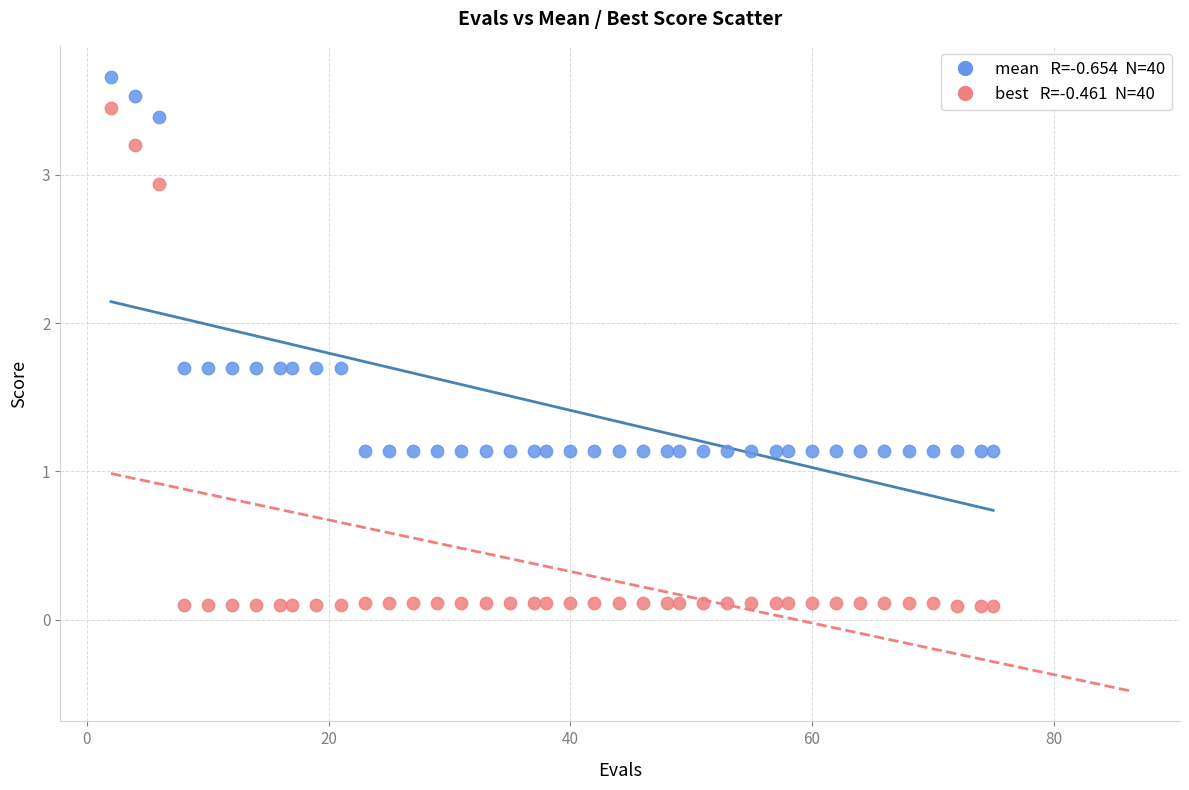

Across all data points, what is the range of Y values (max minus min)?

3.6